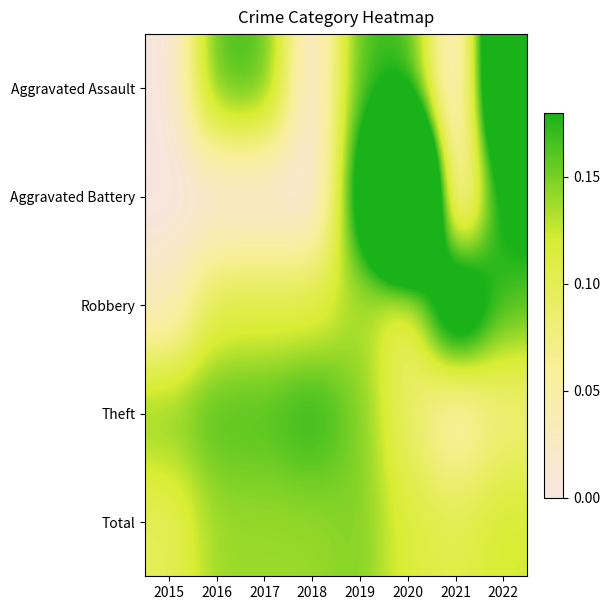

How many categories are shown in the chart?

8